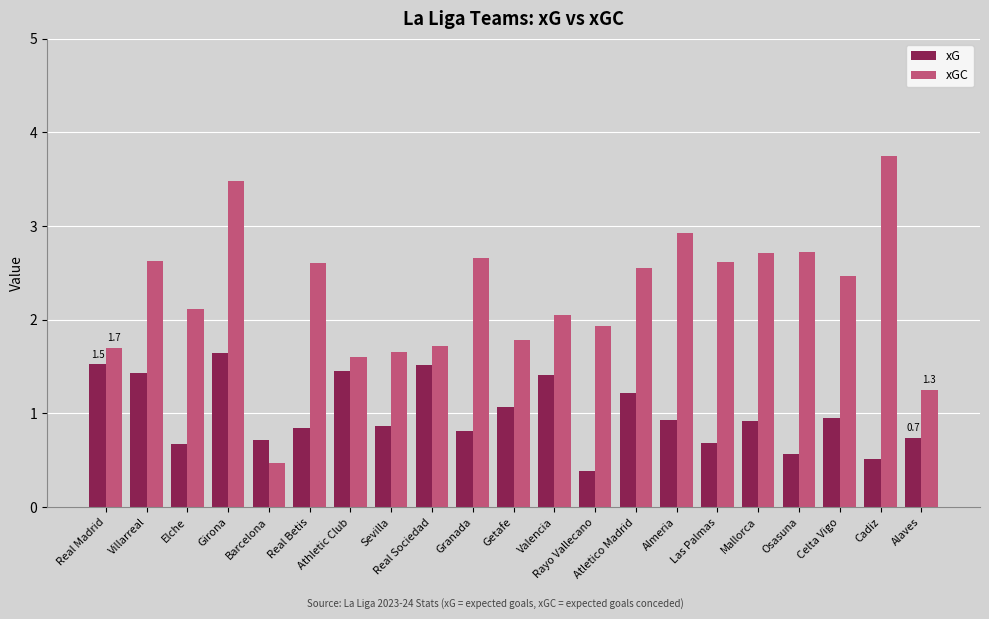

Which category has the highest value across all series?

Cadiz